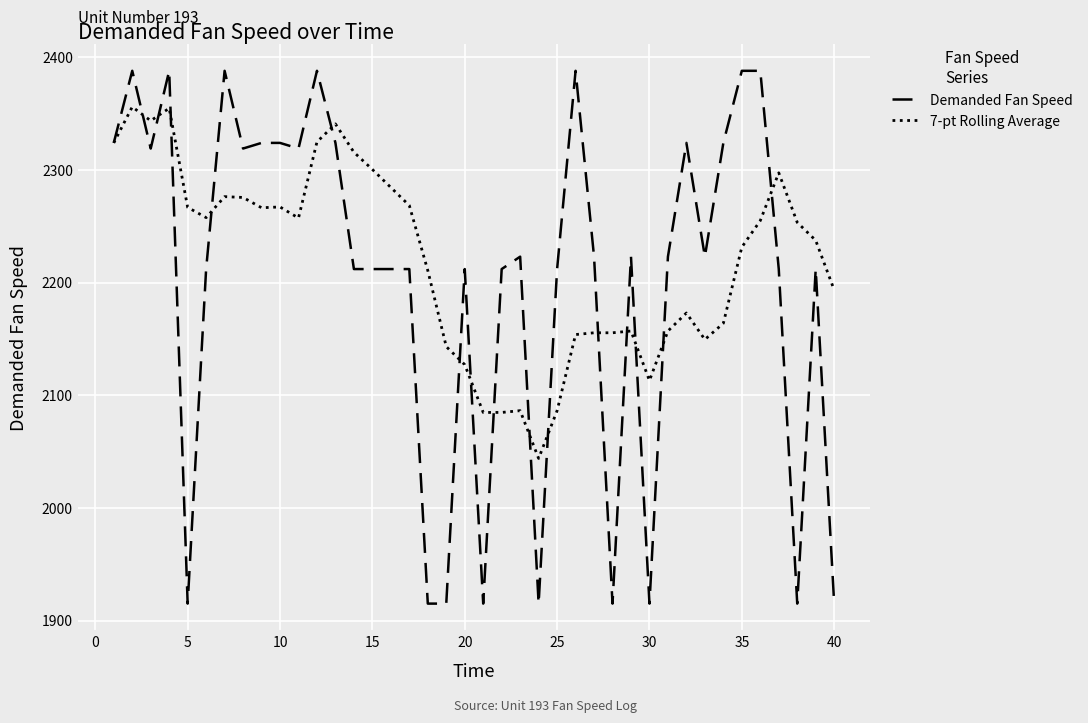

What is the minimum value for Demanded Fan Speed?

1915.0